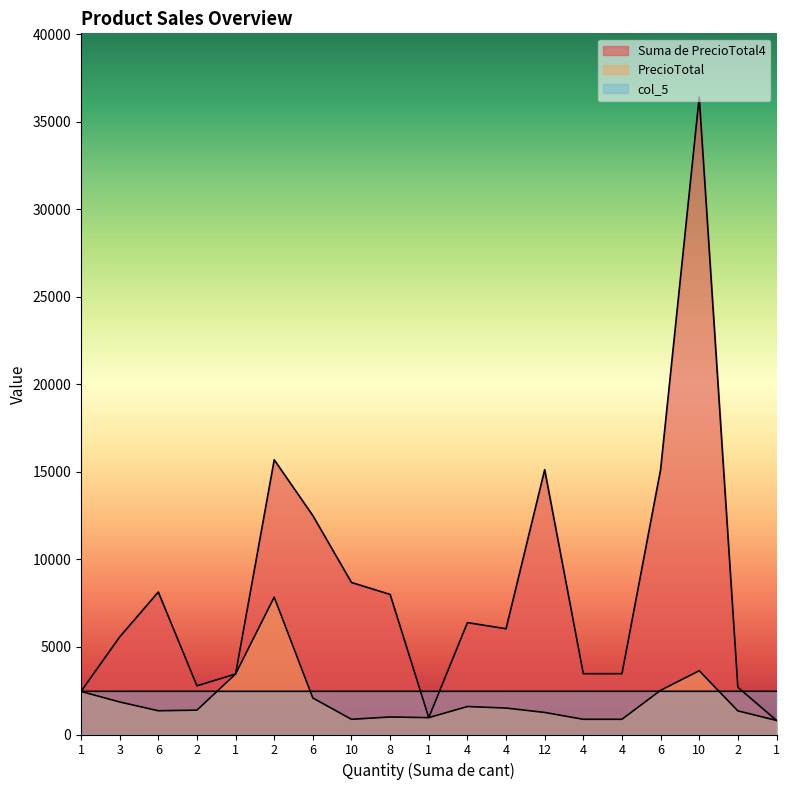

How many intersections are there between col_5 and PrecioTotal?

4